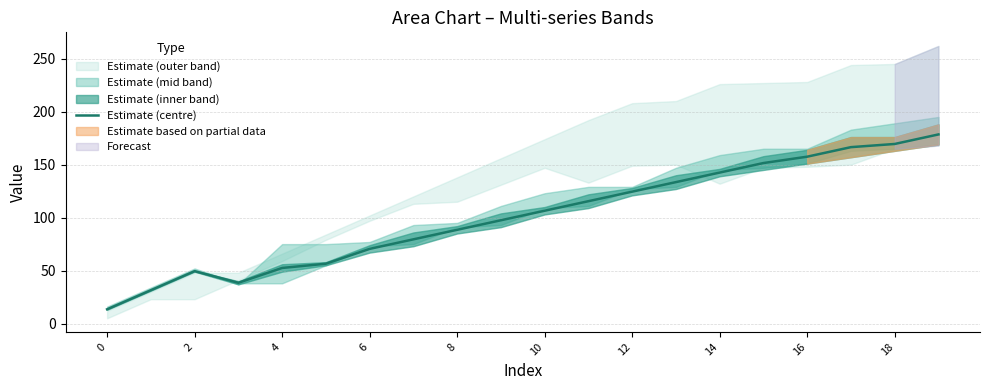

What is the difference between the values at 2 and 12?

75.0